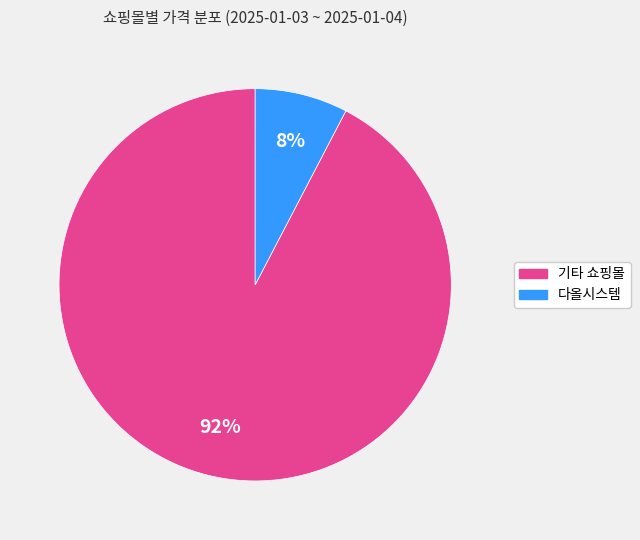

Is there a majority slice in this chart?

Yes